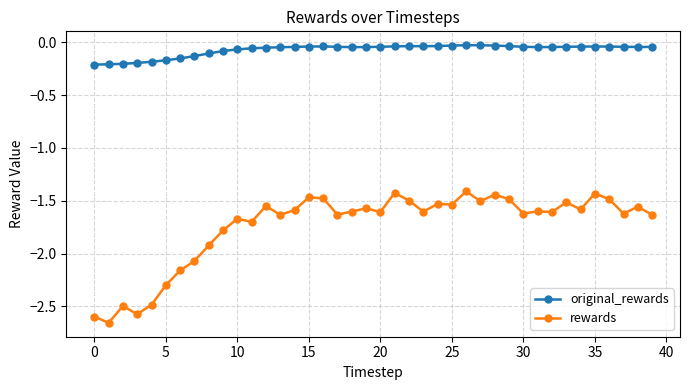

What is the difference between the second highest and second lowest values in the rewards series?

1.2